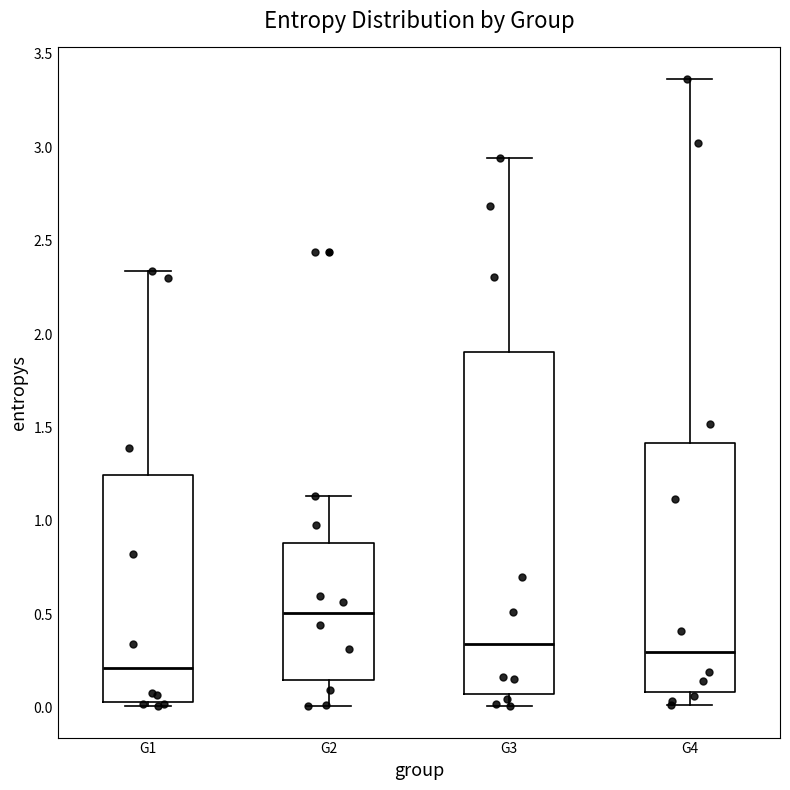

Where does the upper whisker of the box for G4 end on the y-axis? The values are not printed on the chart, so give them approximately, as read against the axis.

3.35